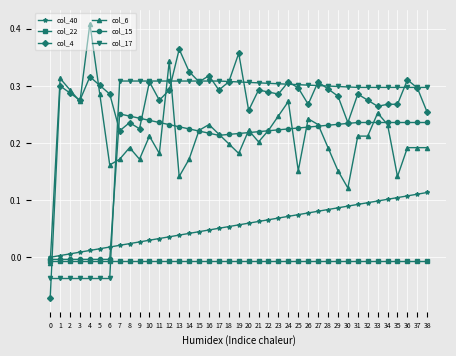

Is it true that col_40 equals 0.0 at 22?

False